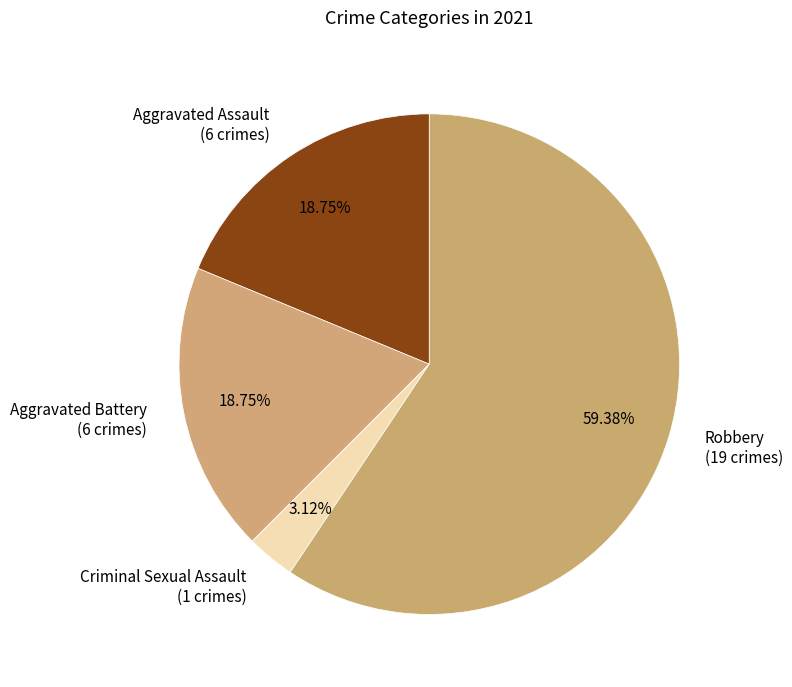

How much of the chart is everything except Robbery?

40.6%